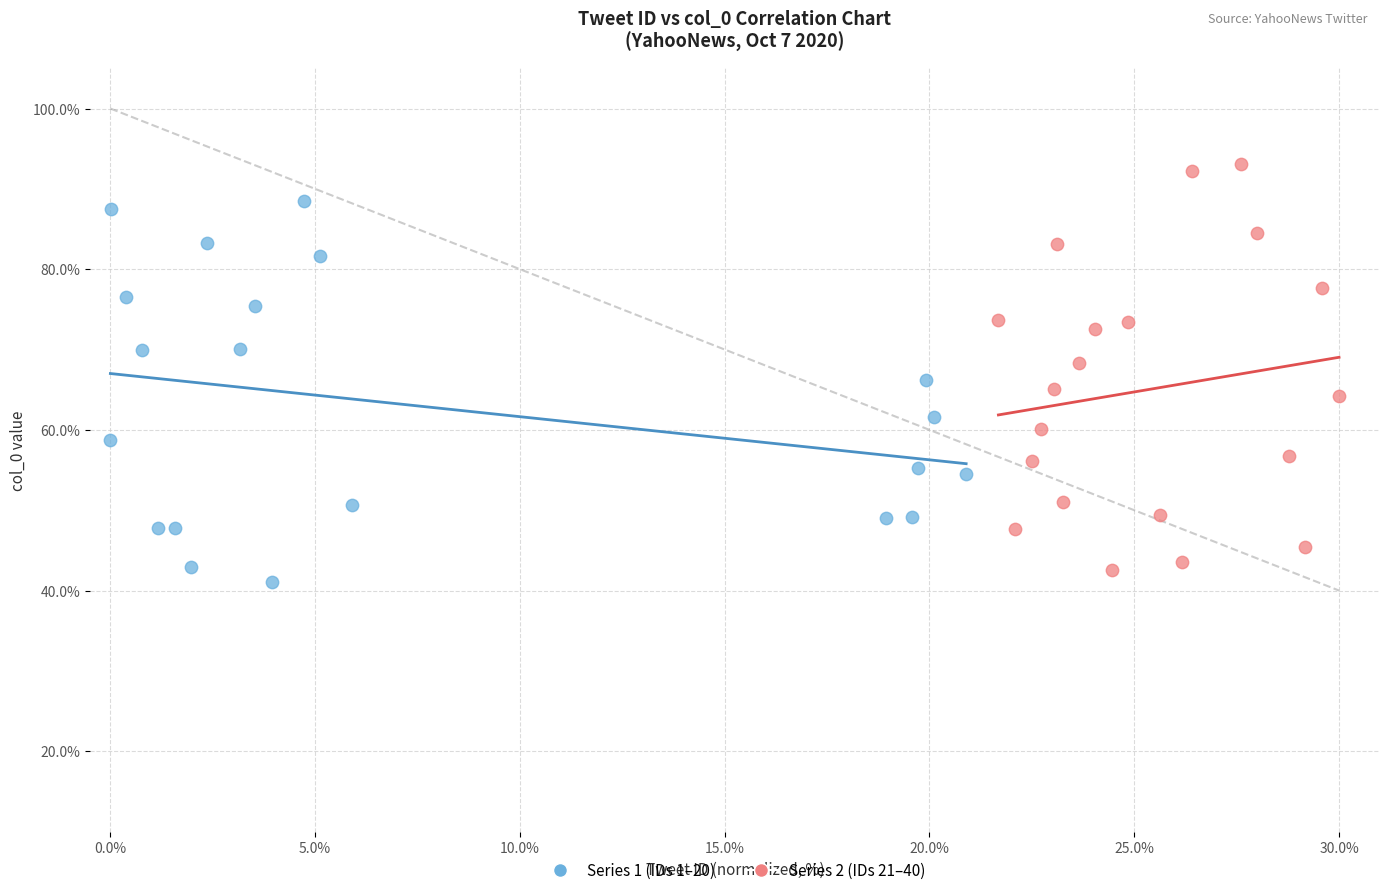

Which series contains the highest Y value?

Series 2 (IDs 21–40)